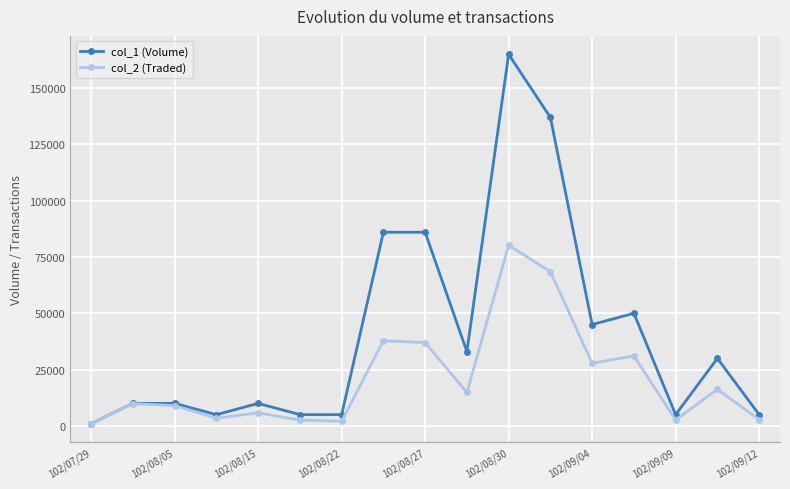

Rank the series by their average value, from highest to lowest.

col_1 (Volume), col_2 (Traded)